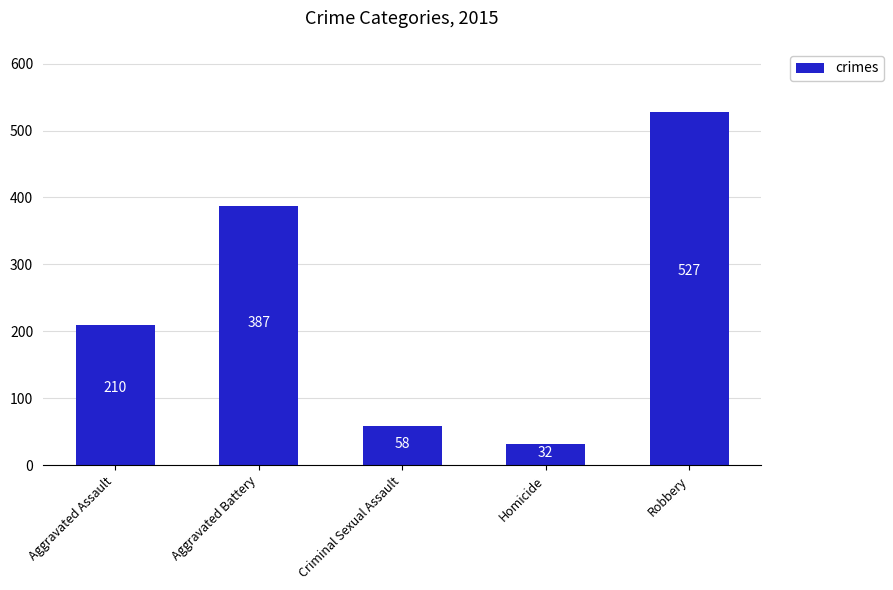

What is the difference between the maximum and second lowest values?

469